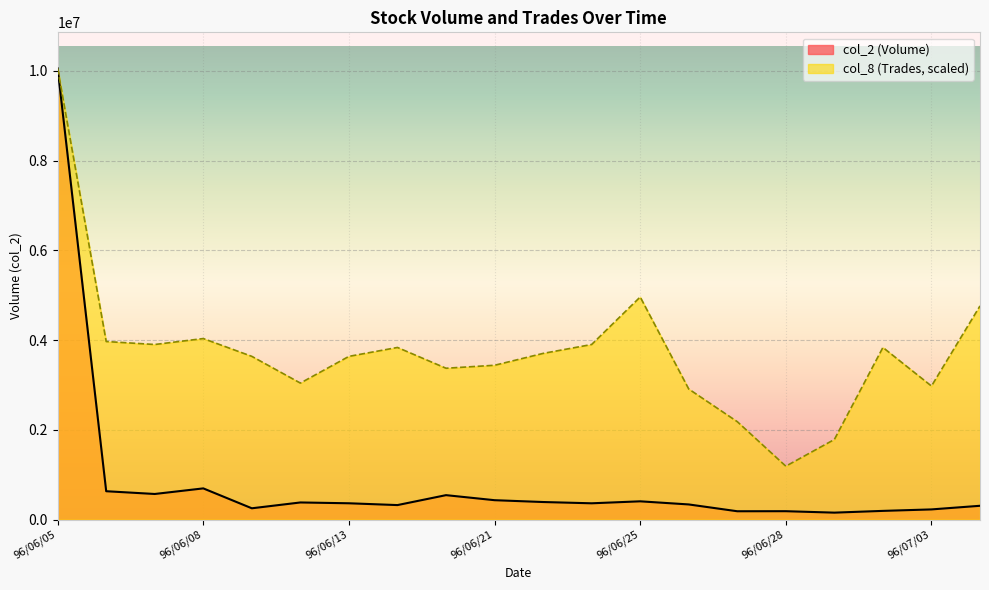

What position from the right is 96/06/07?

18